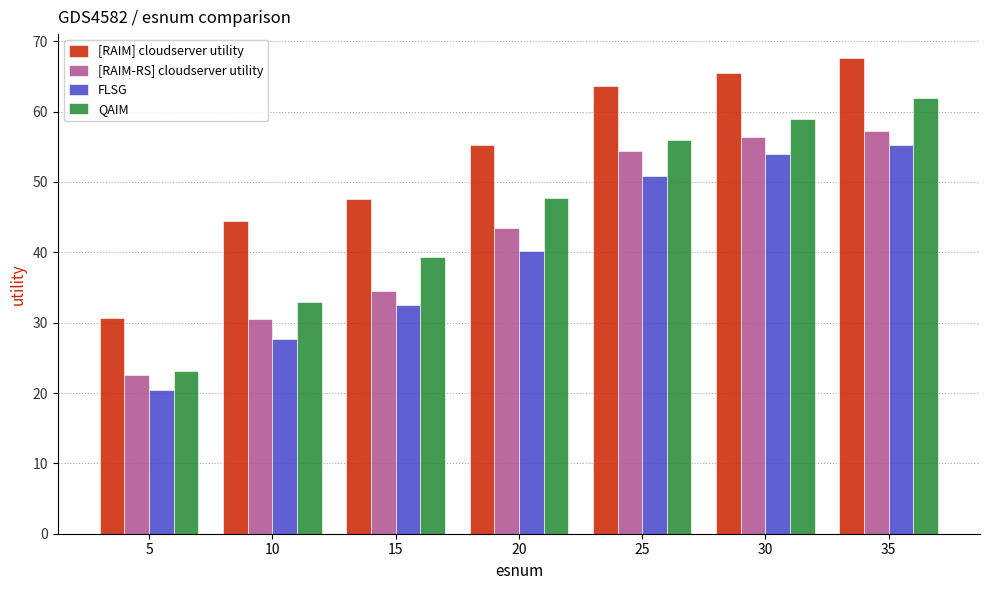

At which label is QAIM closest to 42?

15